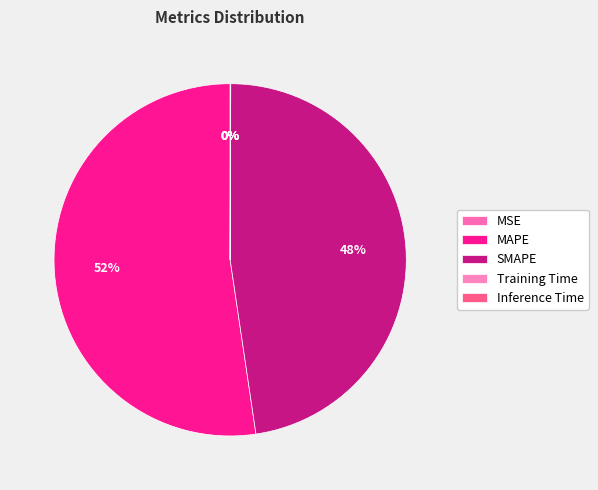

Does MAPE represent more than half of the total?

Yes